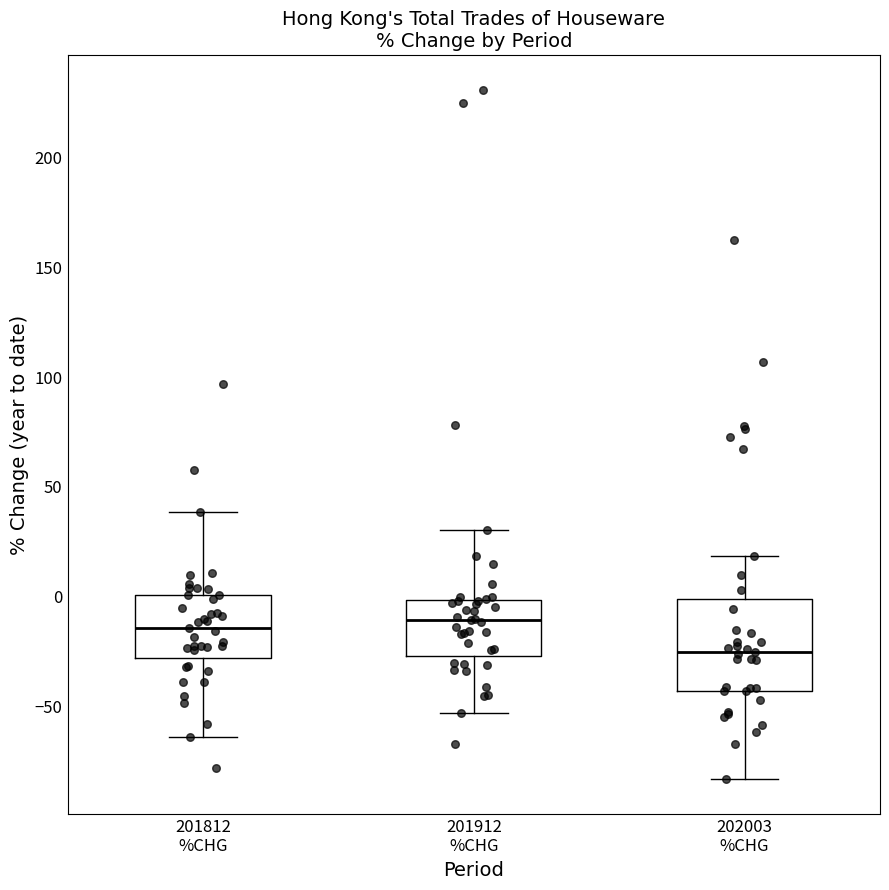

Which box is the tallest, from its lower edge to its upper edge?

202003 %CHG